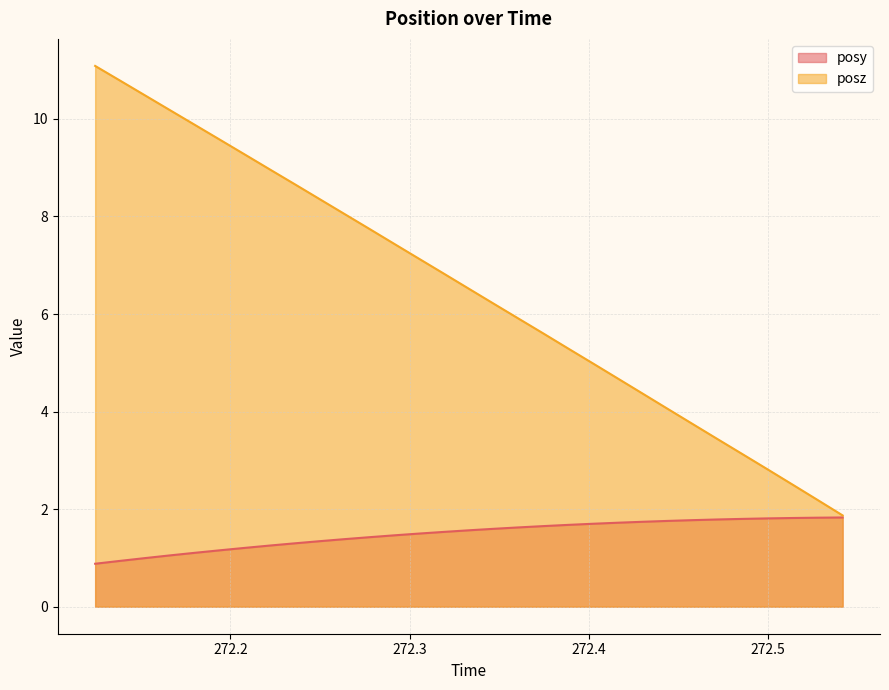

Reading right to left, what are all the values shown in this chart?

posy: 272.5415=1.8	272.5271=1.8	272.5138=1.8	272.4994=1.8	272.4851=1.8	272.4714=1.8	272.4574=1.8	272.4436=1.8	272.4297=1.7	272.416=1.7	272.4022=1.7	272.3883=1.7	272.3744=1.7	272.3607=1.6	272.347=1.6	272.3331=1.6	272.3191=1.5	272.3055=1.5	272.2917=1.5	272.2776=1.4	272.2634=1.4	272.2495=1.3	272.2361=1.3	272.222=1.3	272.2079=1.2	272.194=1.2	272.1803=1.1	272.1661=1.1	272.1521=1.0	272.1382=0.9	272.1245=0.9
posz: 272.5415=1.9	272.5271=2.2	272.5138=2.5	272.4994=2.8	272.4851=3.1	272.4714=3.4	272.4574=3.8	272.4436=4.1	272.4297=4.4	272.416=4.7	272.4022=5.0	272.3883=5.3	272.3744=5.6	272.3607=5.9	272.347=6.2	272.3331=6.5	272.3191=6.8	272.3055=7.1	272.2917=7.4	272.2776=7.7	272.2634=8.1	272.2495=8.4	272.2361=8.7	272.222=9.0	272.2079=9.3	272.194=9.6	272.1803=9.9	272.1661=10.2	272.1521=10.5	272.1382=10.8	272.1245=11.1